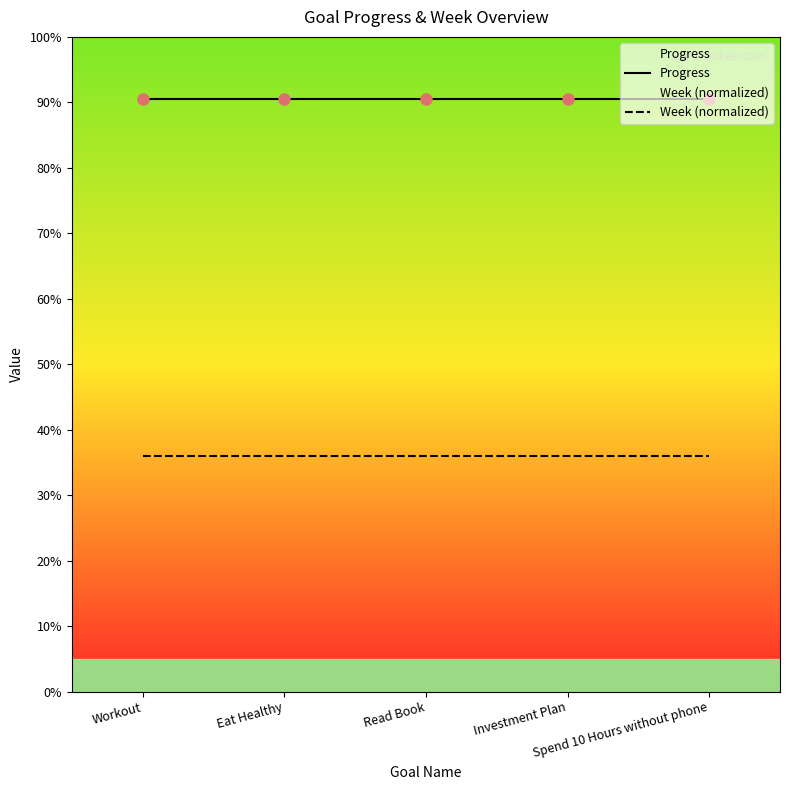

What is the label of the 5th point from the right?

Workout